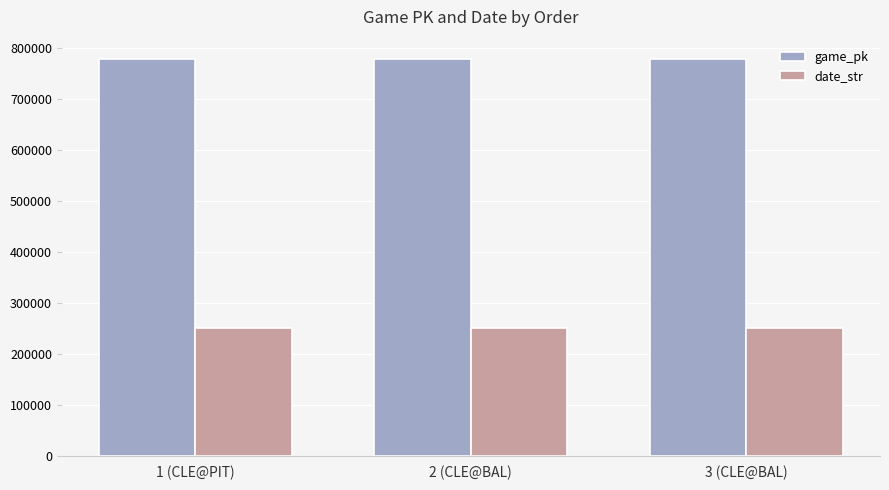

How many values in the date_str series are below 250417?

1